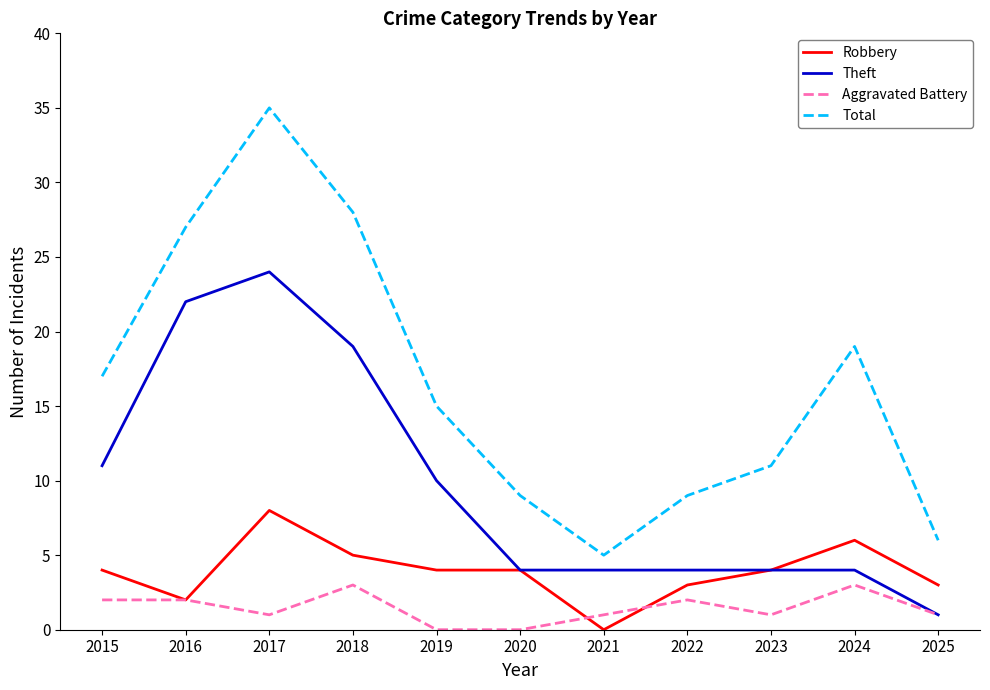

The value of Robbery at 2022 is 3. True or false?

True